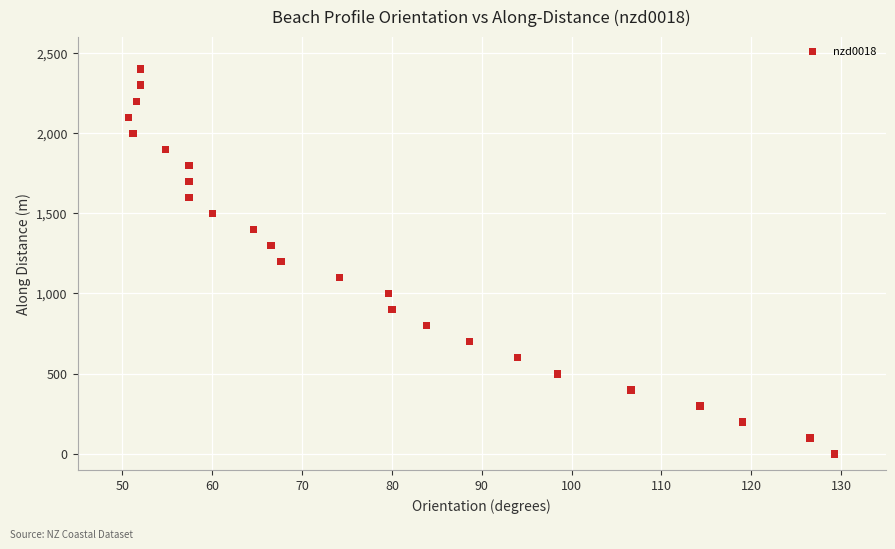

What is the range of Y values (max minus min)?

2397.7